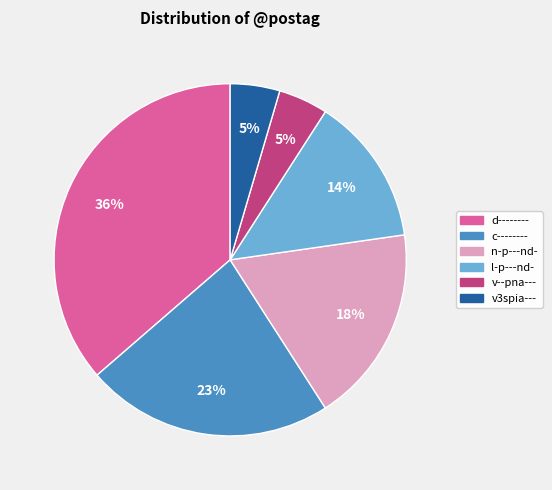

To the nearest percent, what is the average slice percentage?

17%